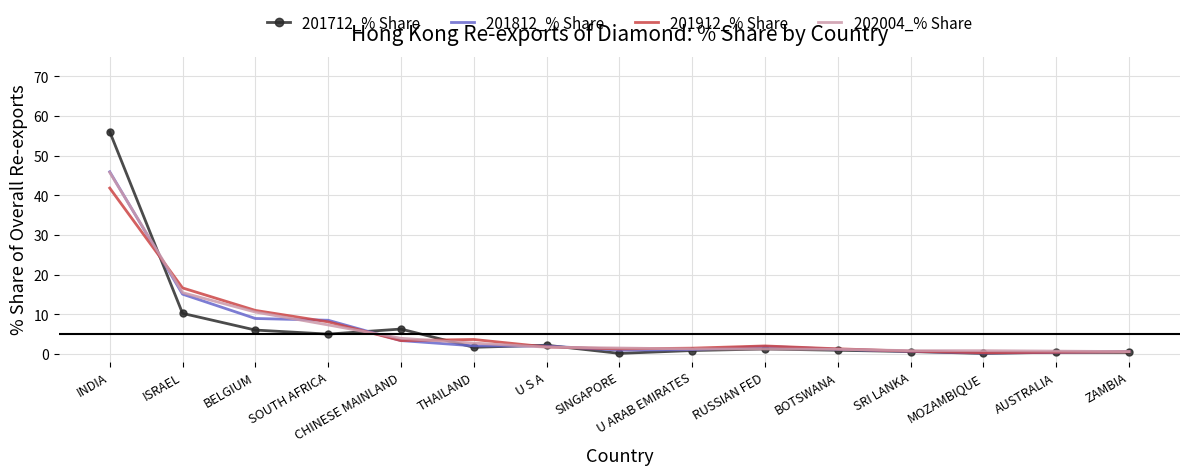

What is the sum of all 202004_% Share values?

96.0